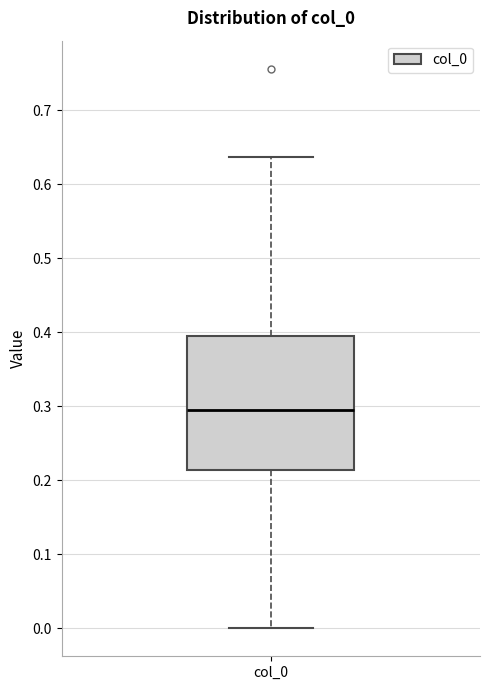

Read this box plot against the y-axis: the position of the median line, the range covered by the box, and the ends of both whiskers. The values are not printed on the chart, so give them approximately, as read against the axis.

median 0.29, box 0.21 to 0.40, whiskers 0.00 to 0.64